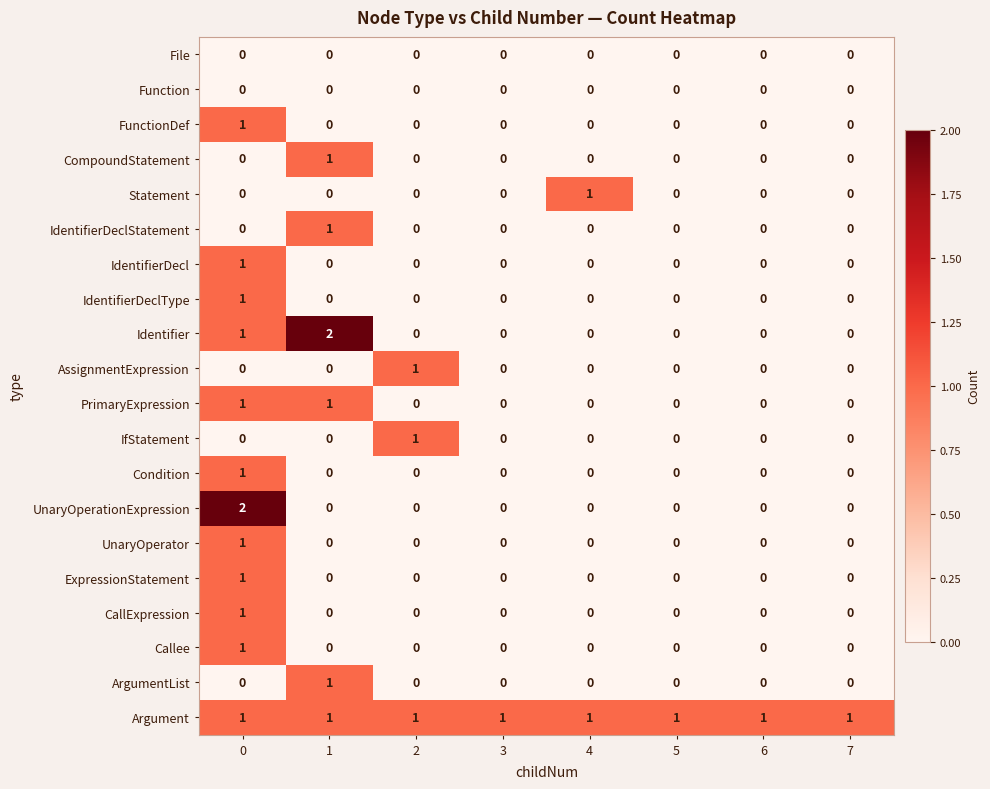

Which series changed the most between 3 and 4?

Statement